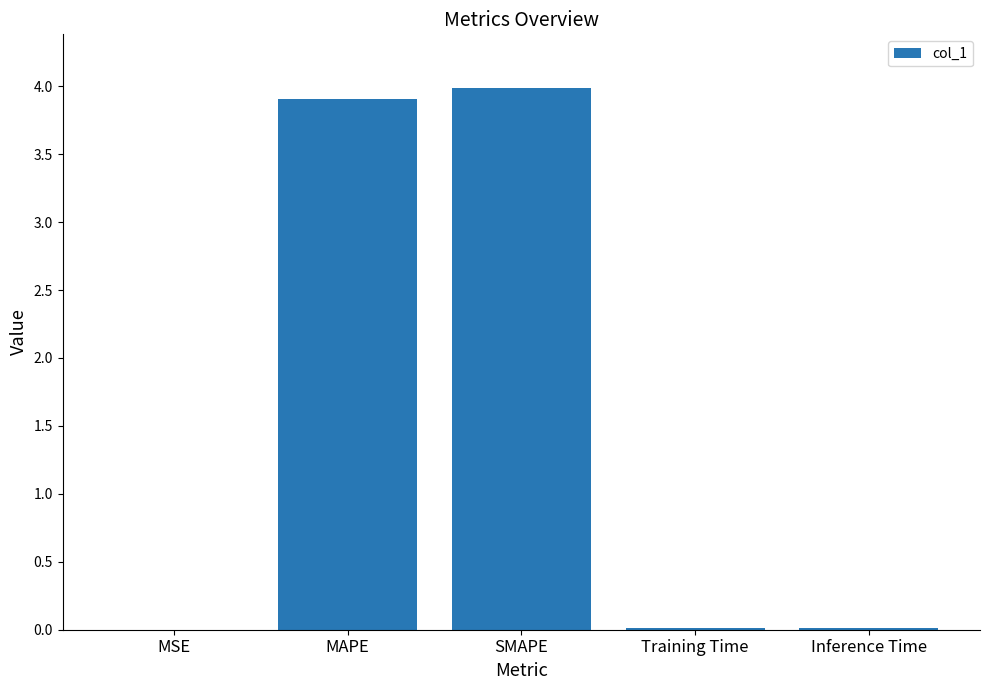

What is the sum of all values?

7.9